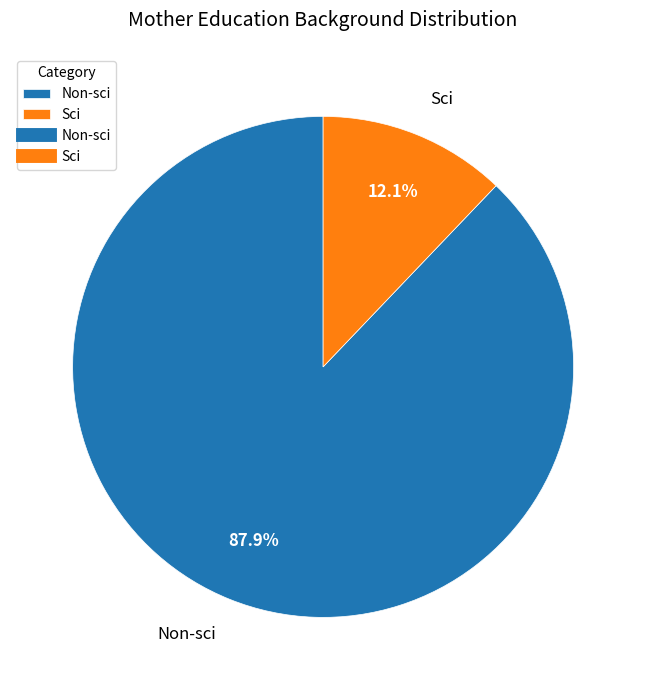

How many slices are in this pie chart?

2